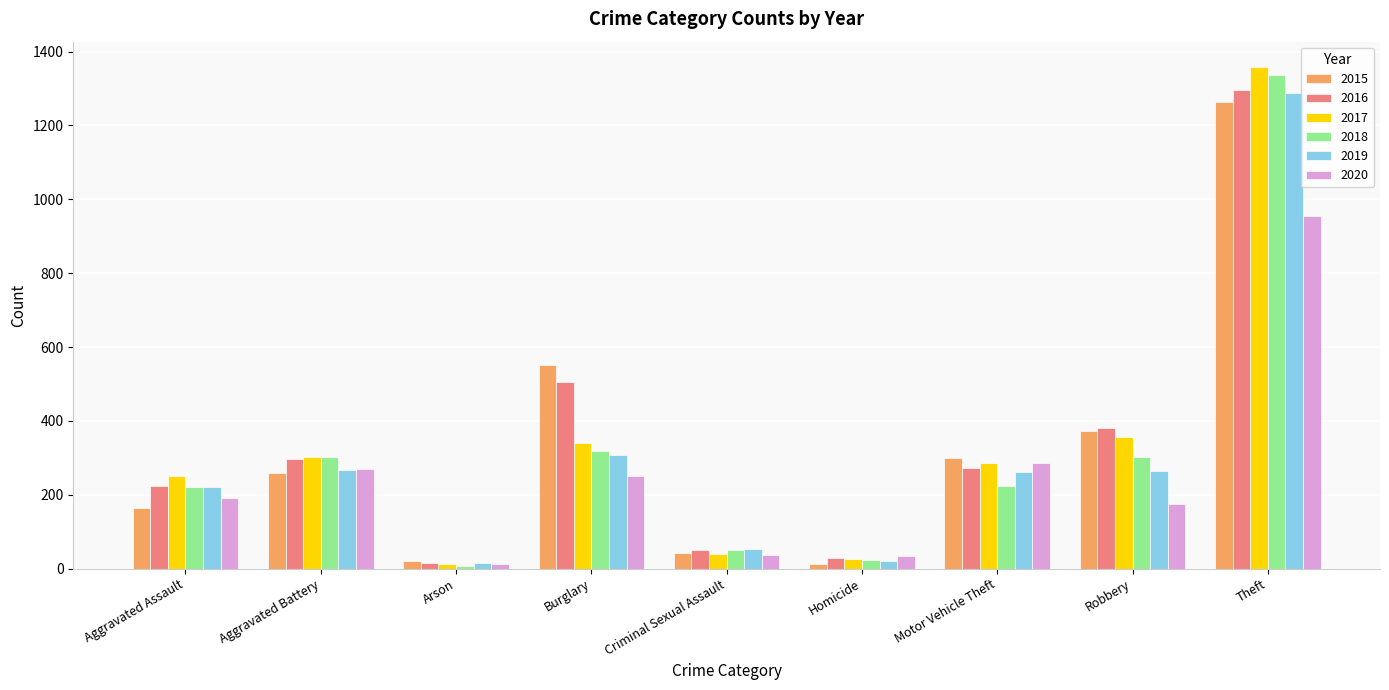

What is the label of the 4th bar from the right?

Homicide